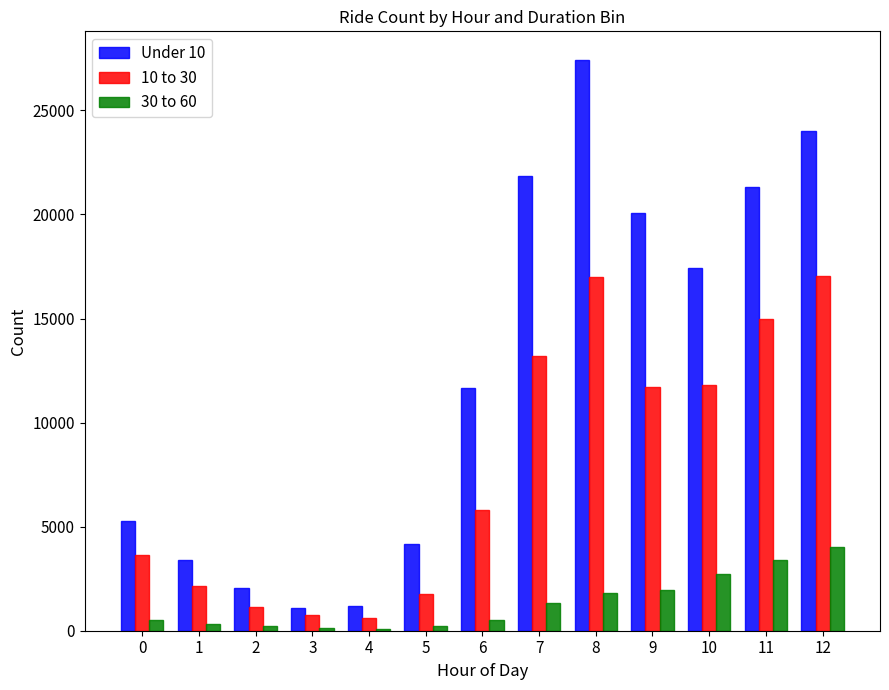

Count the number of data series in this chart.

3